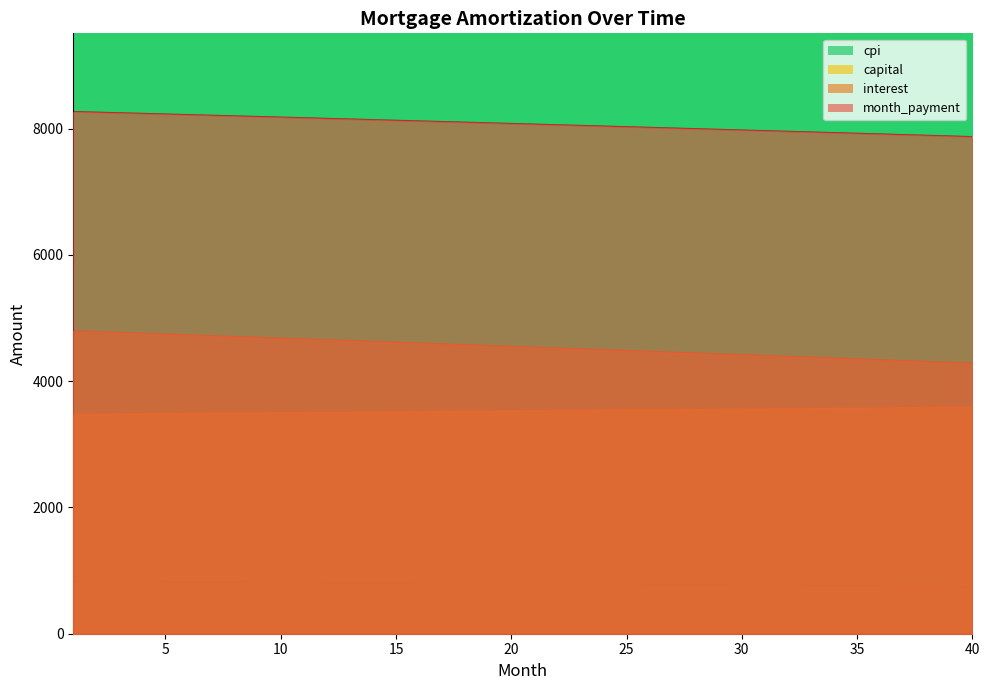

Which series has the largest range (max minus min)?

opening_balance